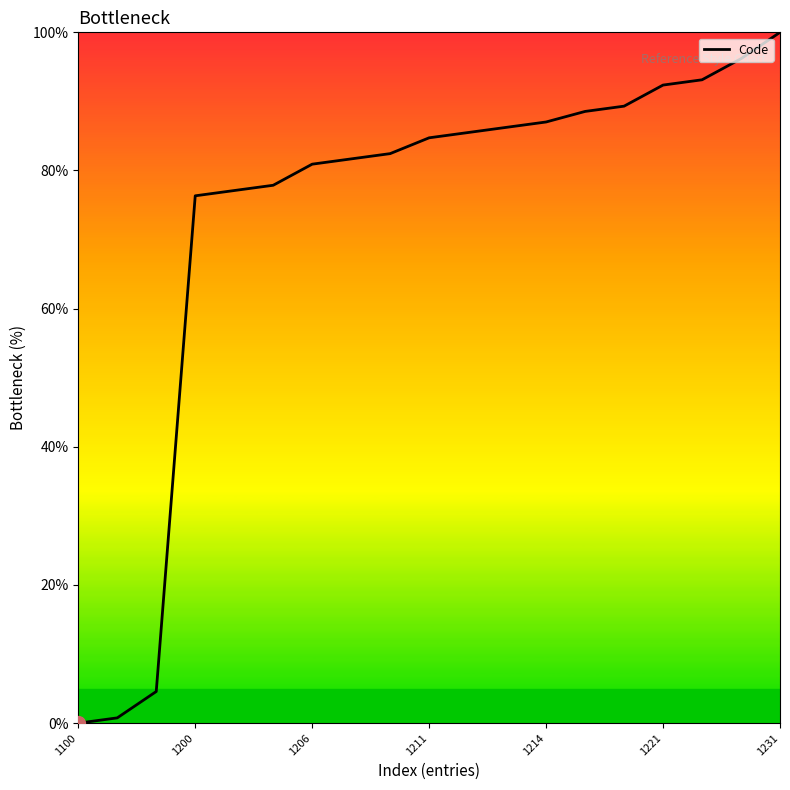

What is the maximum value shown in the chart?

100.0